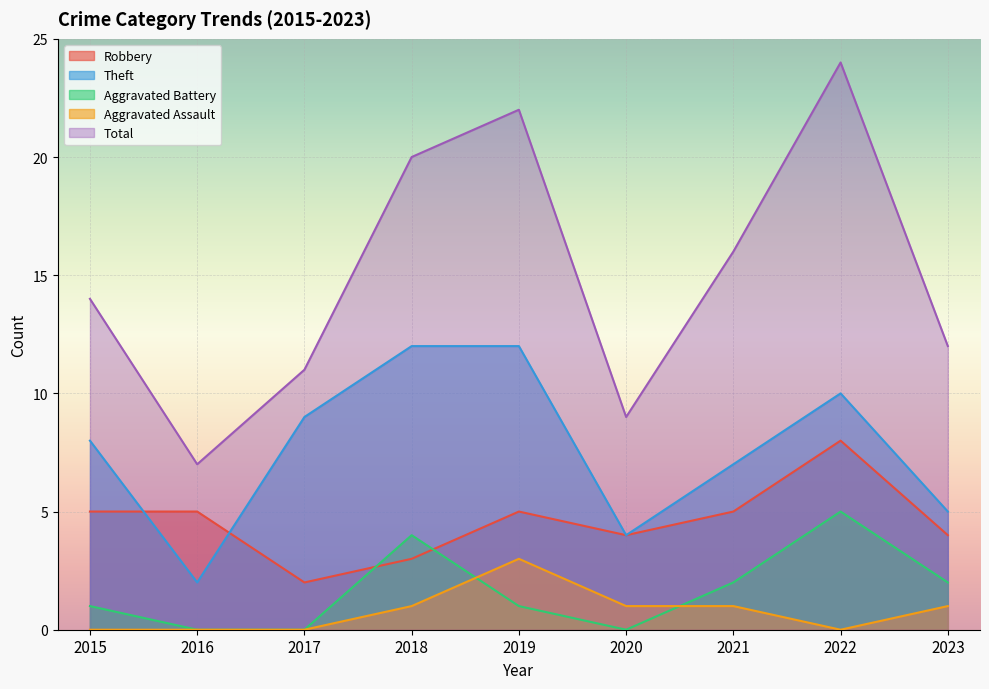

Where is the first local minimum for Theft?

2016